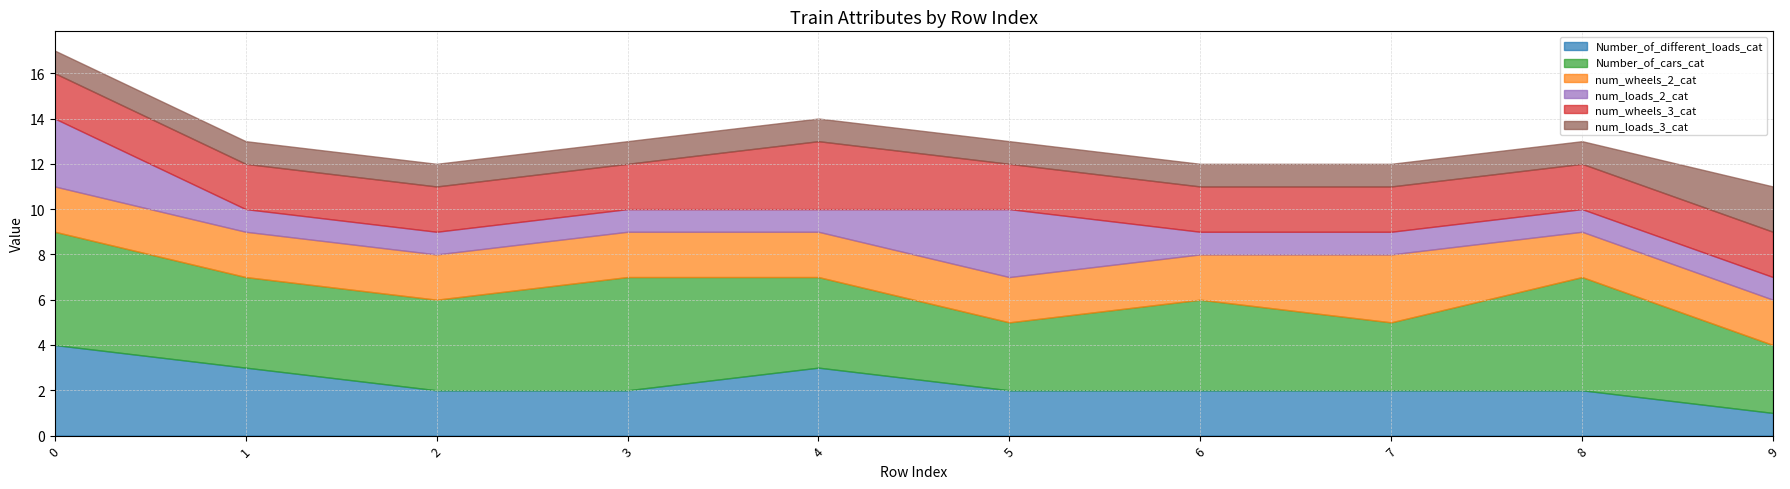

Which series has the widest spread of values?

Number_of_different_loads_cat